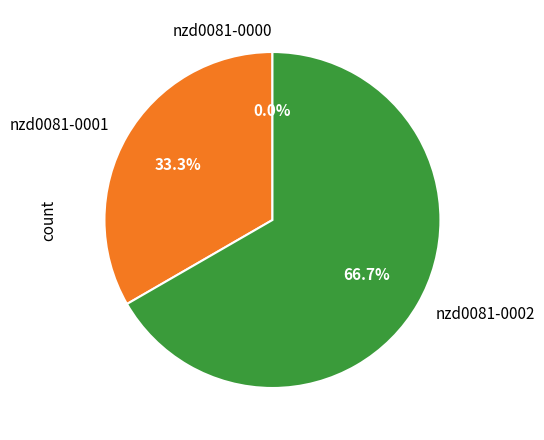

Count the number of slices in the pie.

3